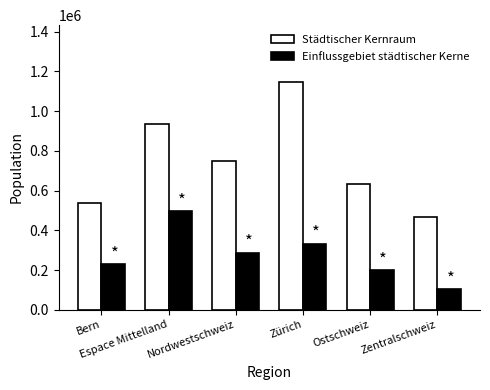

At which category is the sum across all series the highest?

Zürich